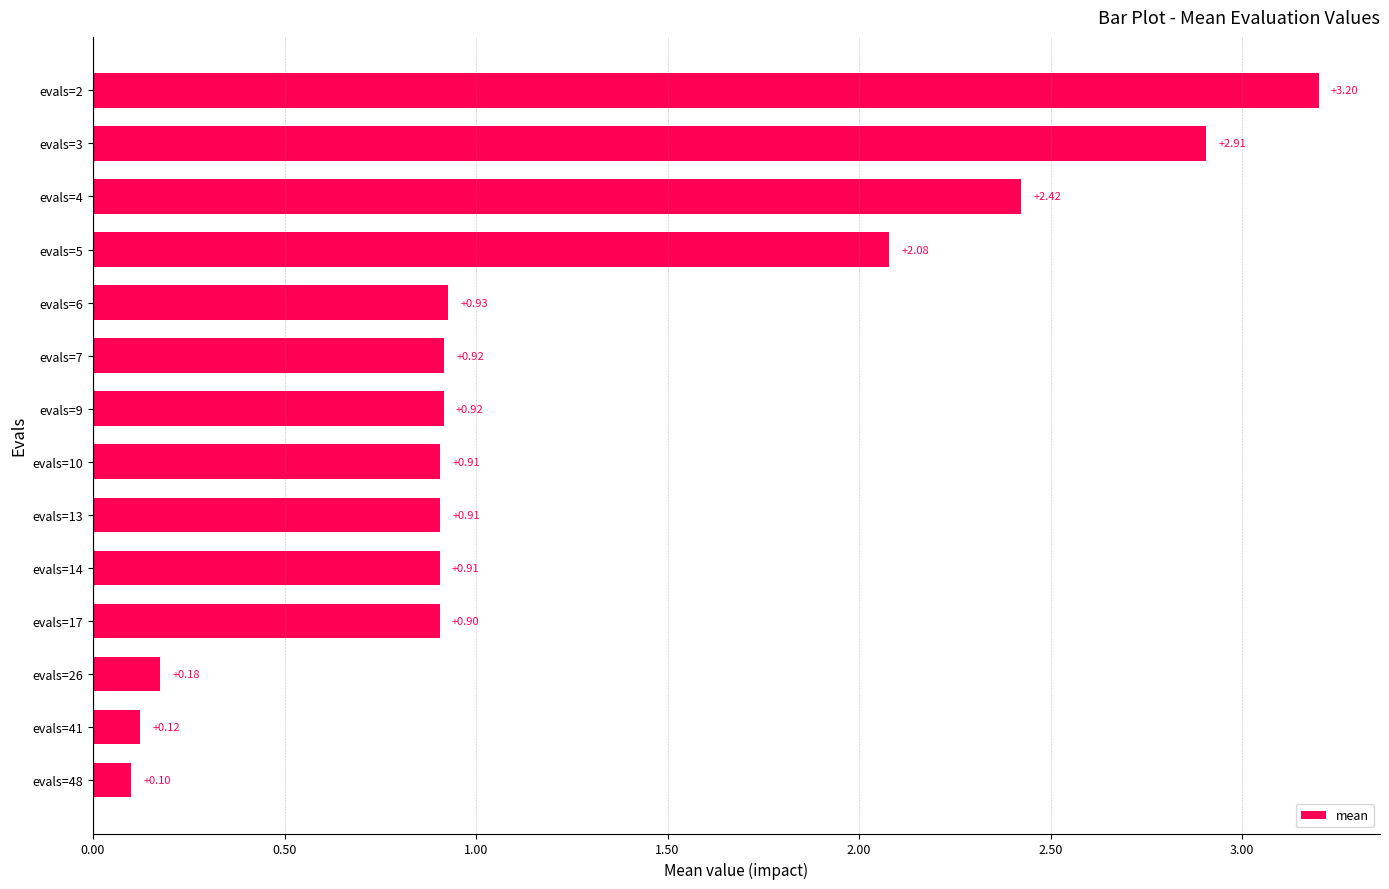

What is the difference between the maximum and minimum values?

3.1